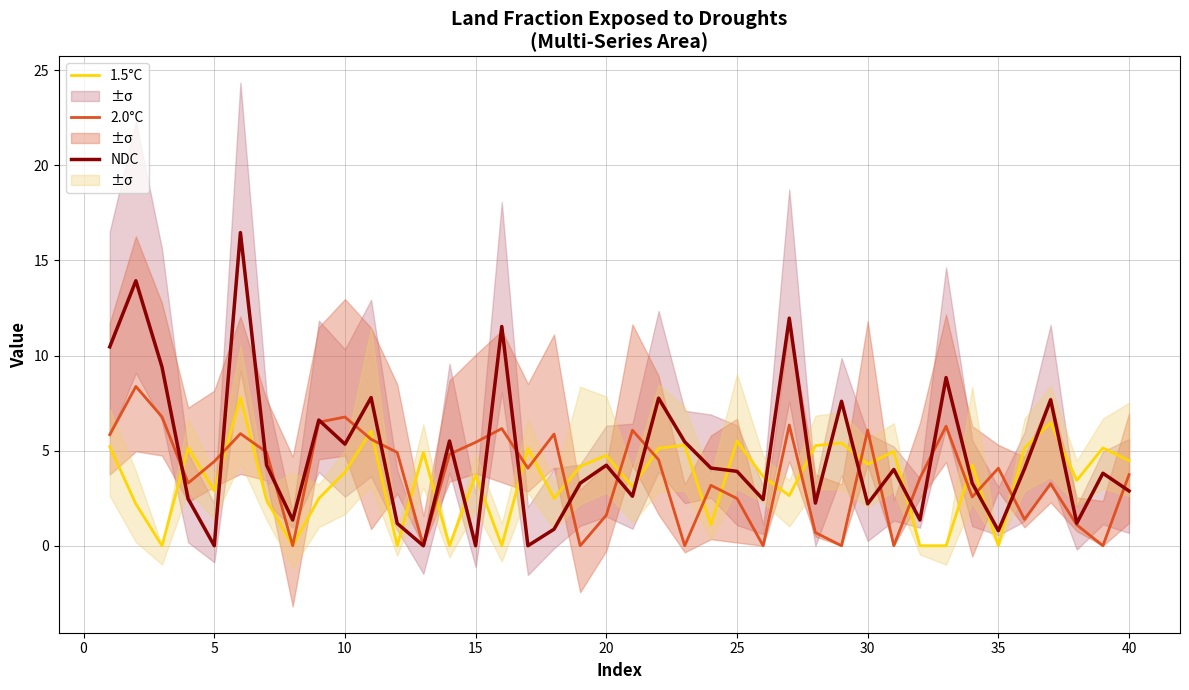

How many positive values does the NDC series have?

36